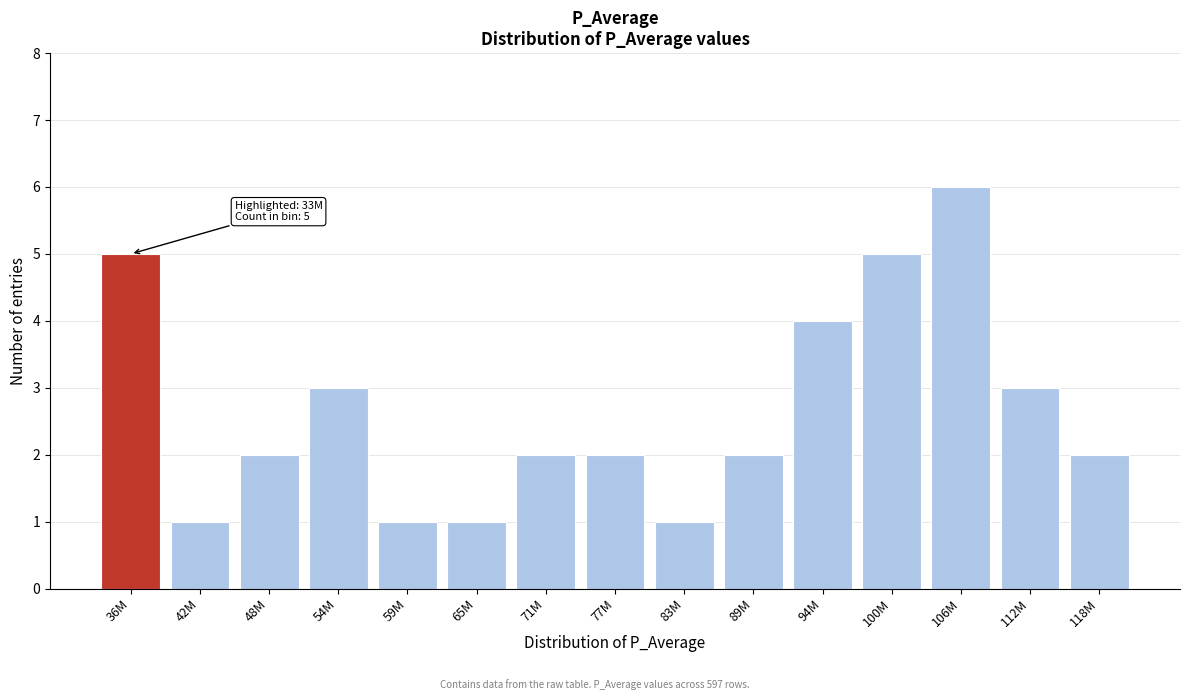

Reading left to right, extract all data points from this chart.

5	1	2	3	1	1	2	2	1	2	4	5	6	3	2